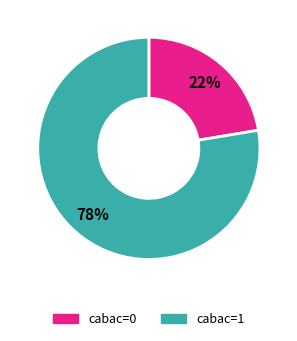

Which category has the biggest portion of the pie?

cabac=1